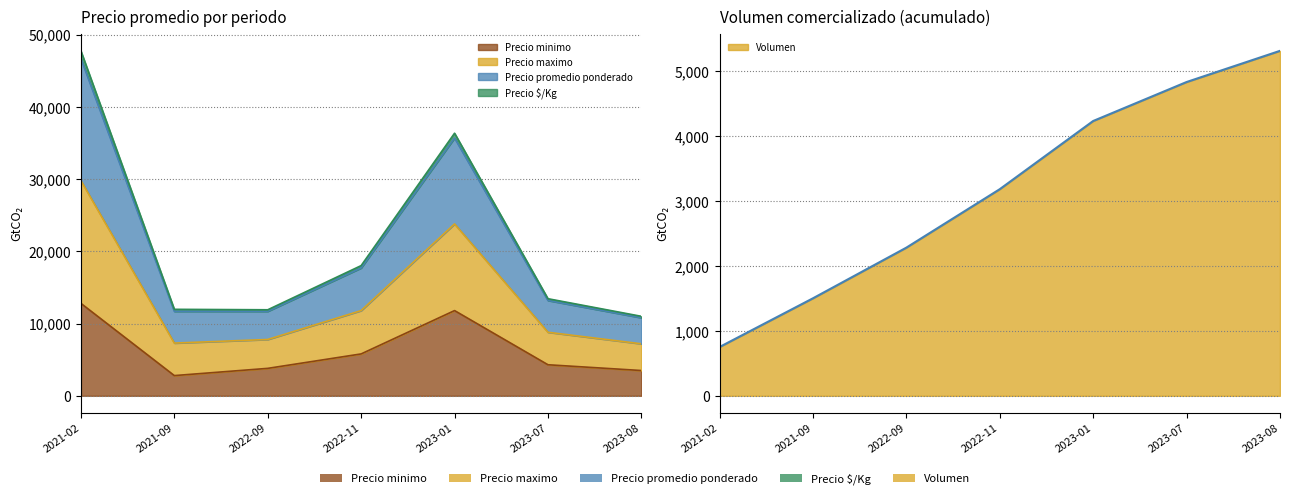

What is the difference between the second highest and second lowest values in the Precio minimo series?

8300